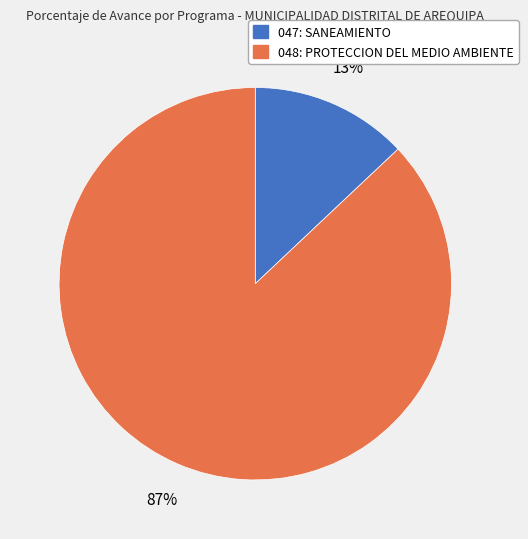

To the nearest percent, what is the difference between the 047: SANEAMIENTO and 048: PROTECCION DEL MEDIO AMBIENTE slice percentages?

74%